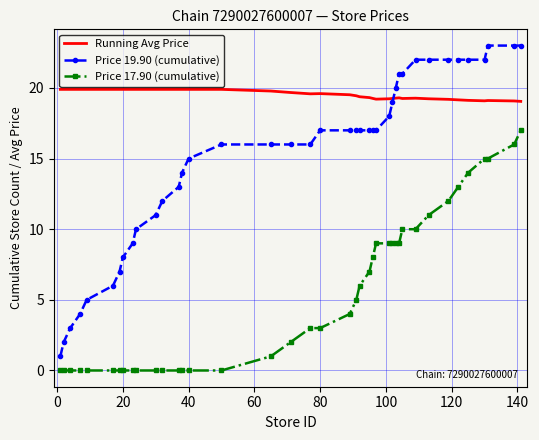

True or false: Price 17.90 (cumulative) and Running Avg Price cross at least once.

False